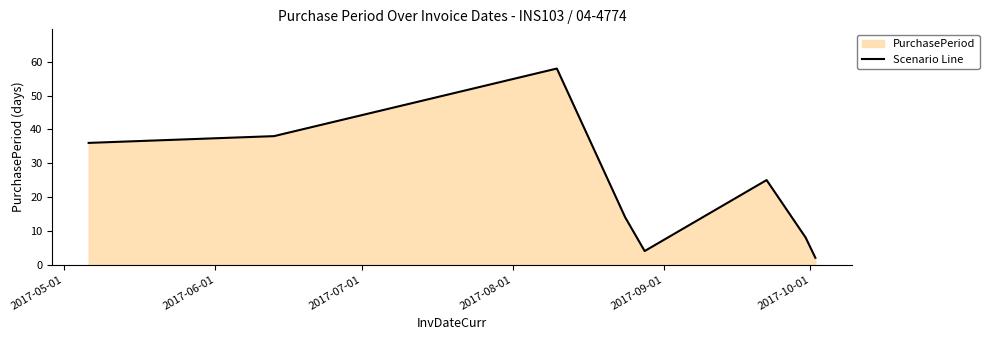

What is the maximum value shown in the chart?

58